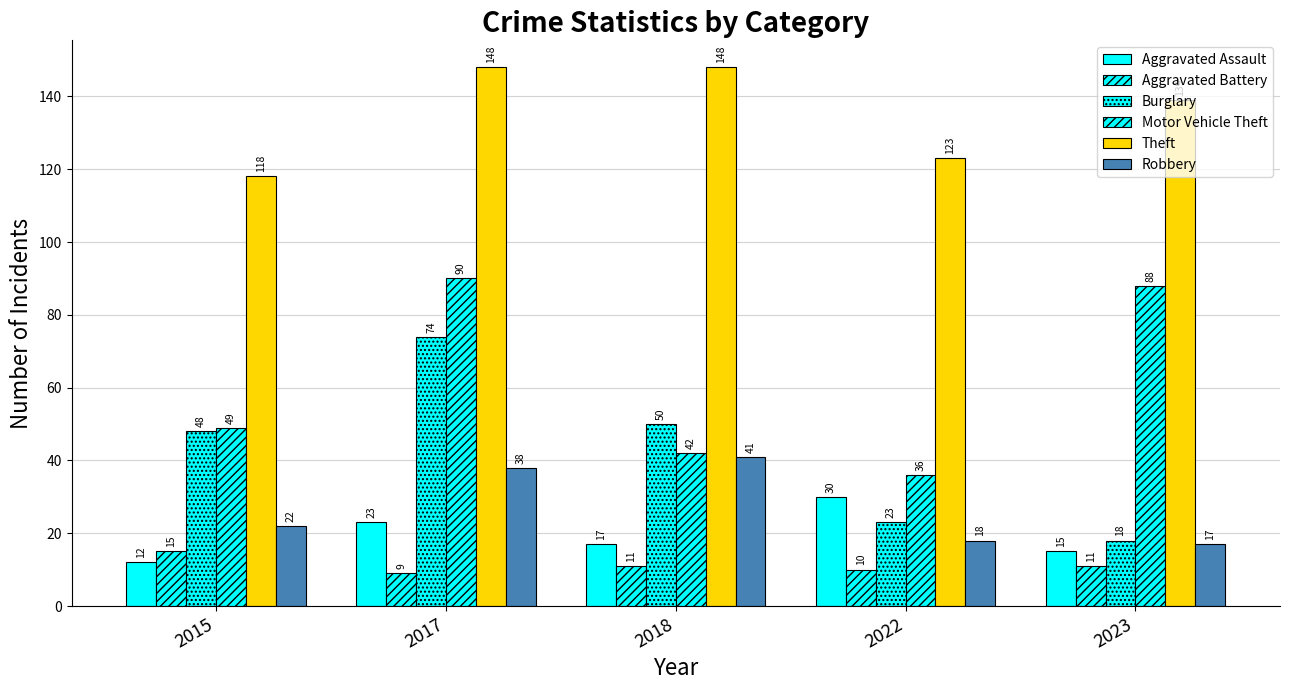

Reading left to right, what are all the values shown in this chart?

Aggravated Assault: 2015=12	2017=23	2018=17	2022=30	2023=15
Aggravated Battery: 2015=15	2017=9	2018=11	2022=10	2023=11
Burglary: 2015=48	2017=74	2018=50	2022=23	2023=18
Motor Vehicle Theft: 2015=49	2017=90	2018=42	2022=36	2023=88
Theft: 2015=118	2017=148	2018=148	2022=123	2023=139
Robbery: 2015=22	2017=38	2018=41	2022=18	2023=17